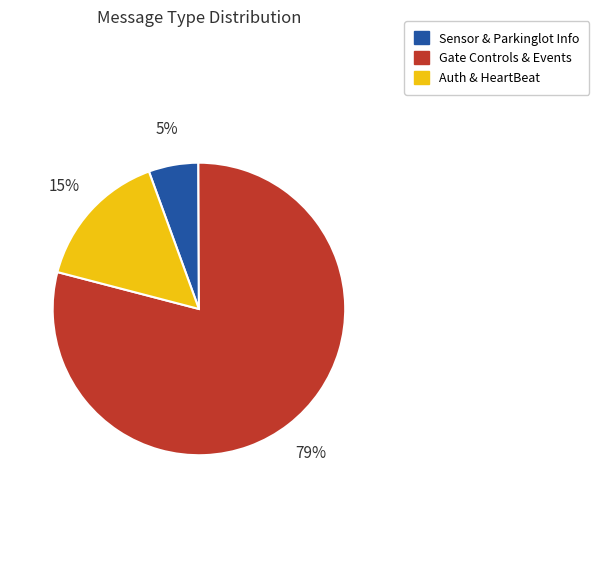

Which category has the smallest portion of the pie?

Sensor & Parkinglot Info